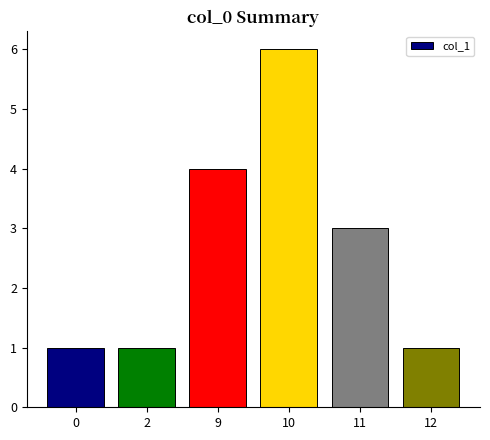

How many data points does each series have?

6